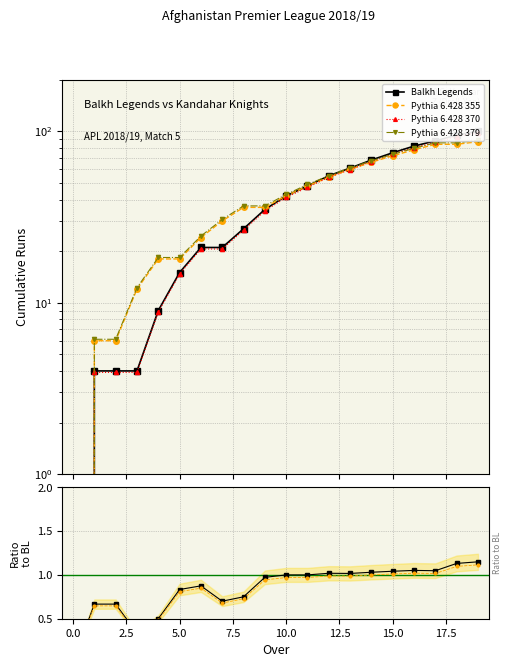

What is the sum of the Pythia 6.428 370 values at 17.5 and 19?

124.5